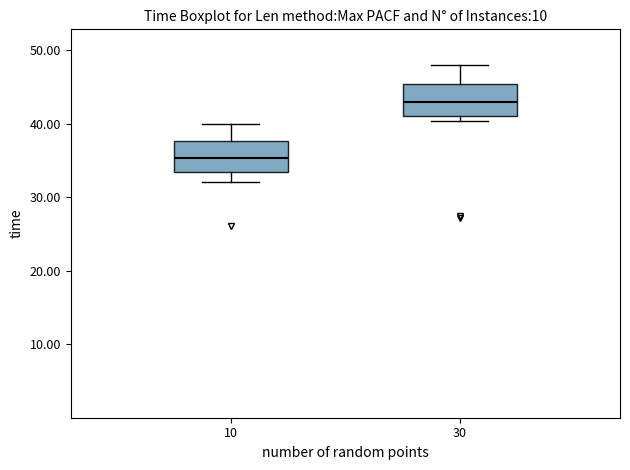

Reading left to right, transcribe this box plot: for each box, give where its median line is, the range the box spans, and where its two whiskers end, as read against the y-axis. The values are not printed on the chart, so give them approximately, as read against the axis.

10: median 35, box 33 to 38, whiskers 32 to 40
30: median 43, box 41 to 45, whiskers 40 to 48